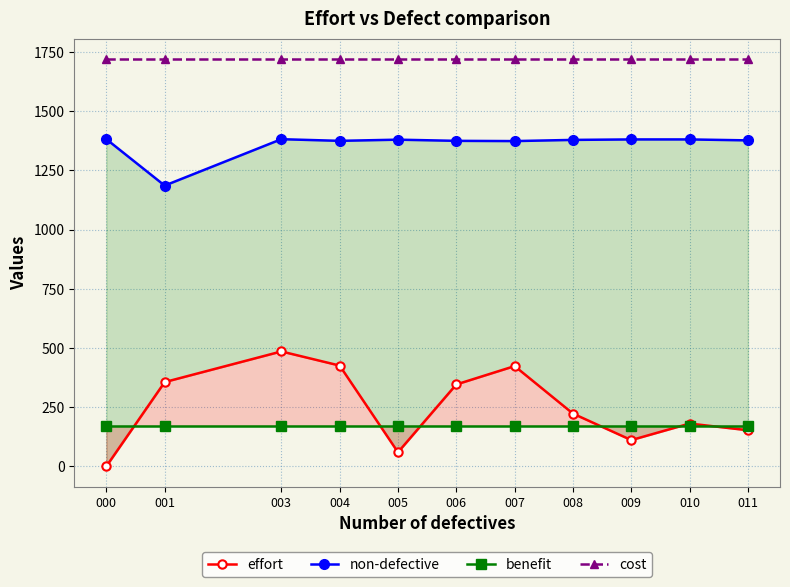

At 009, list the series in order from largest to smallest.

cost, non-defective, benefit, effort